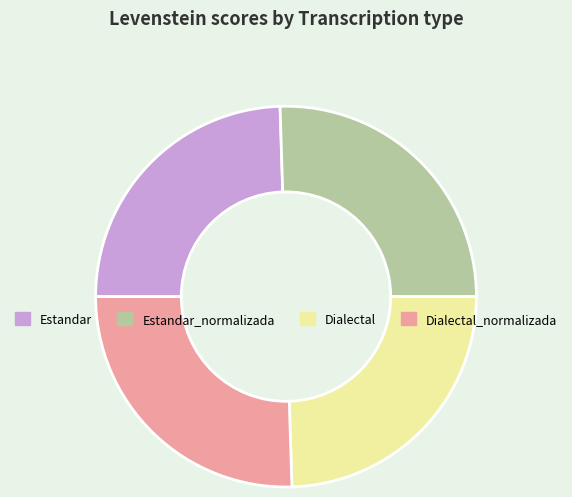

Does any single category account for the majority?

No